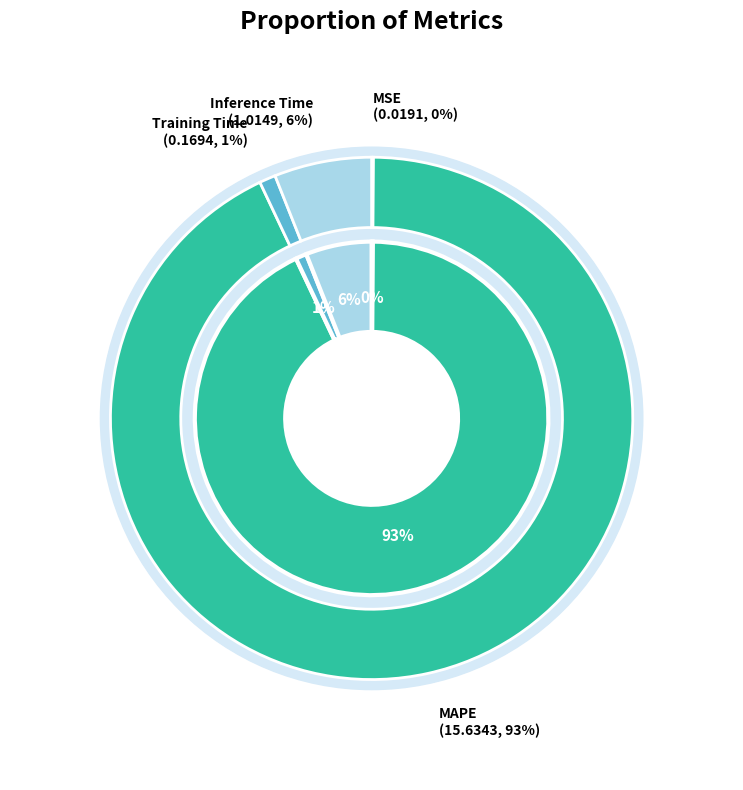

True or false: MSE accounts for 12% of the total.

False